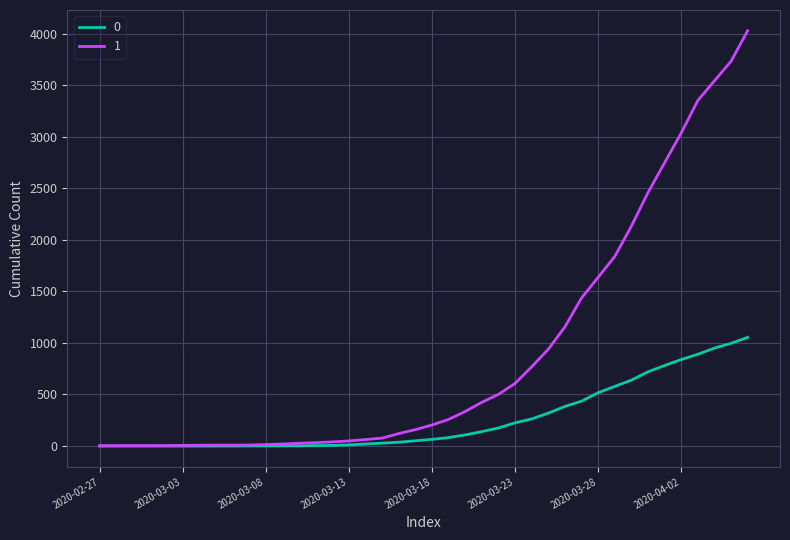

List the series in order of their peak value, lowest first.

0, 1